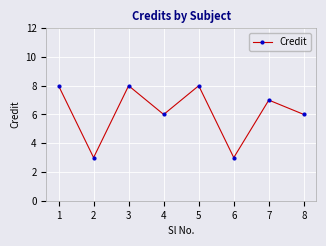

What is the maximum value shown in the chart?

8